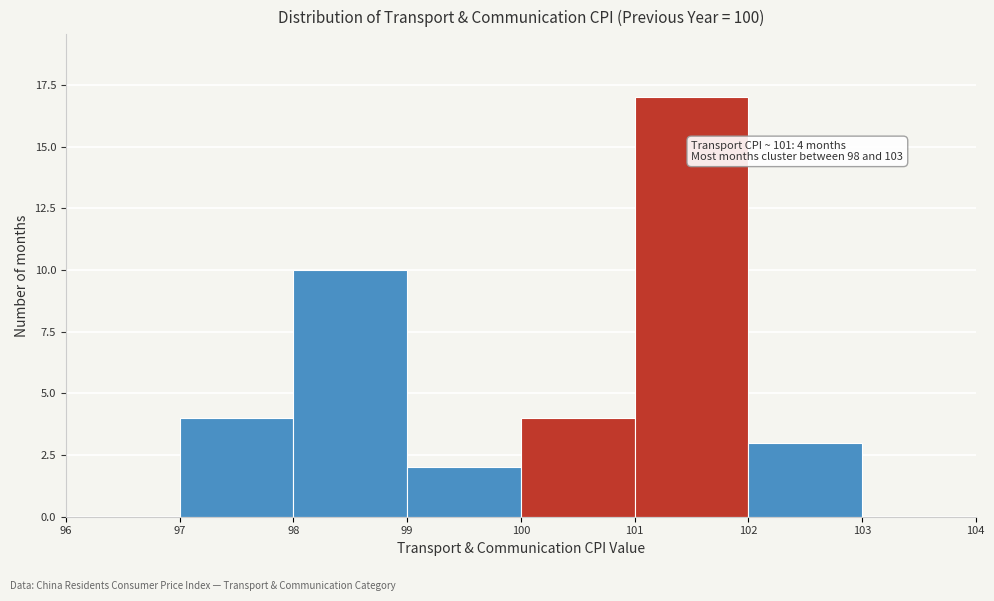

Which range on the x-axis has the tallest bar?

101 to 102